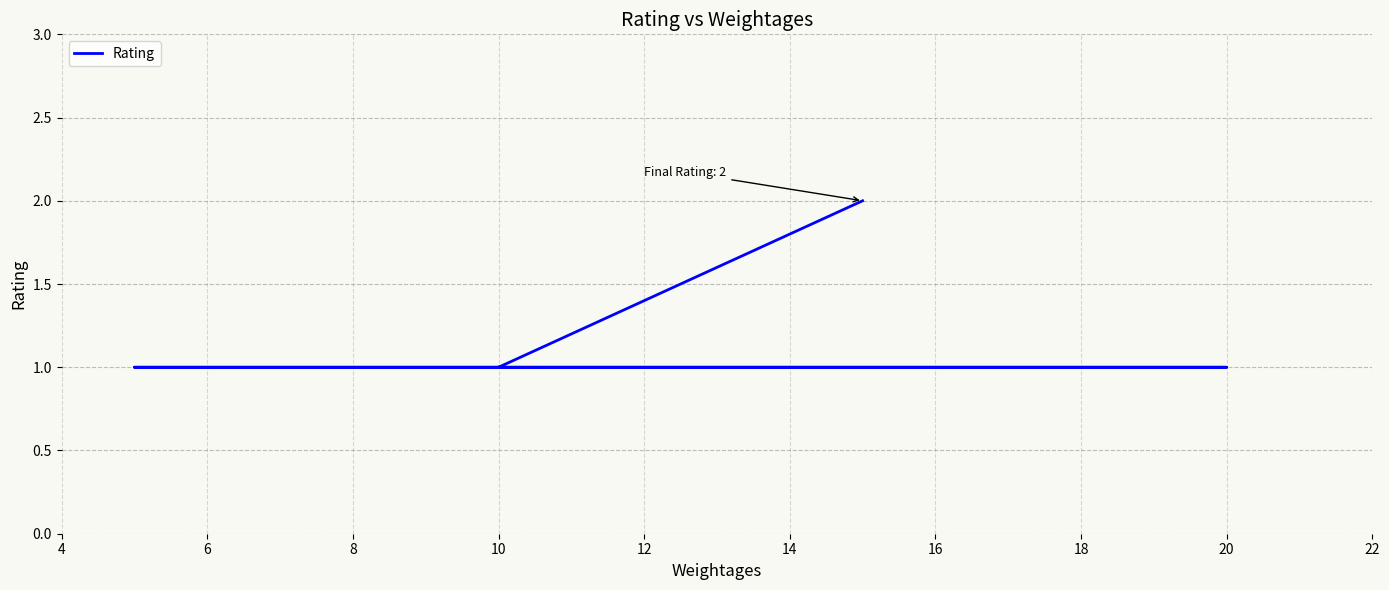

How many distinct data groups are displayed?

1